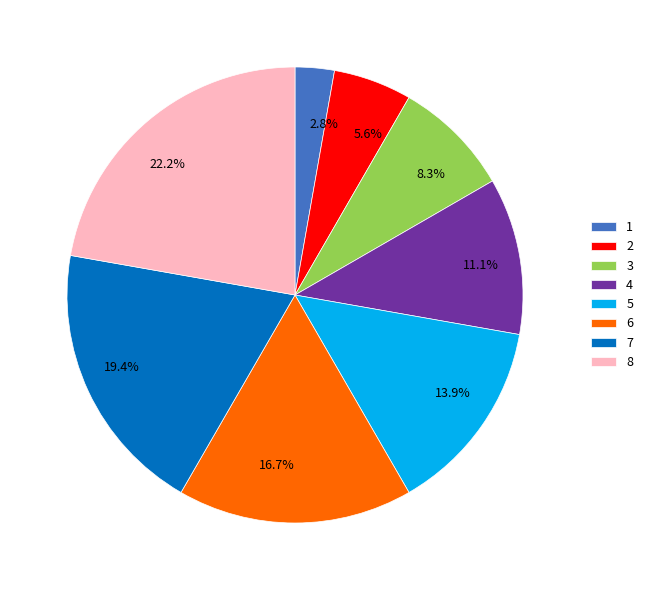

Which has a higher value, 1 or 5?

5